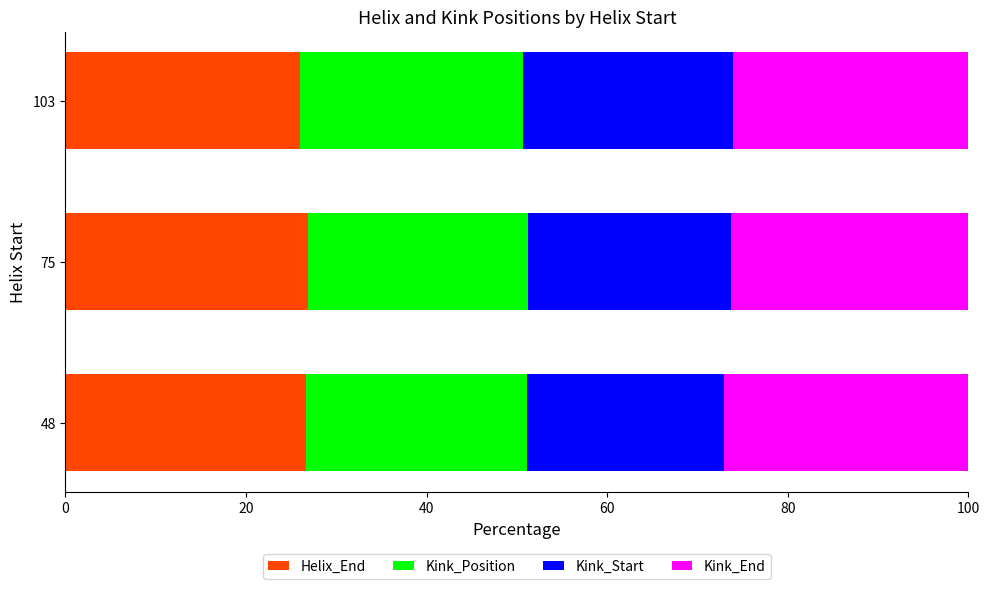

What is the total value across all series at 75?

100.0